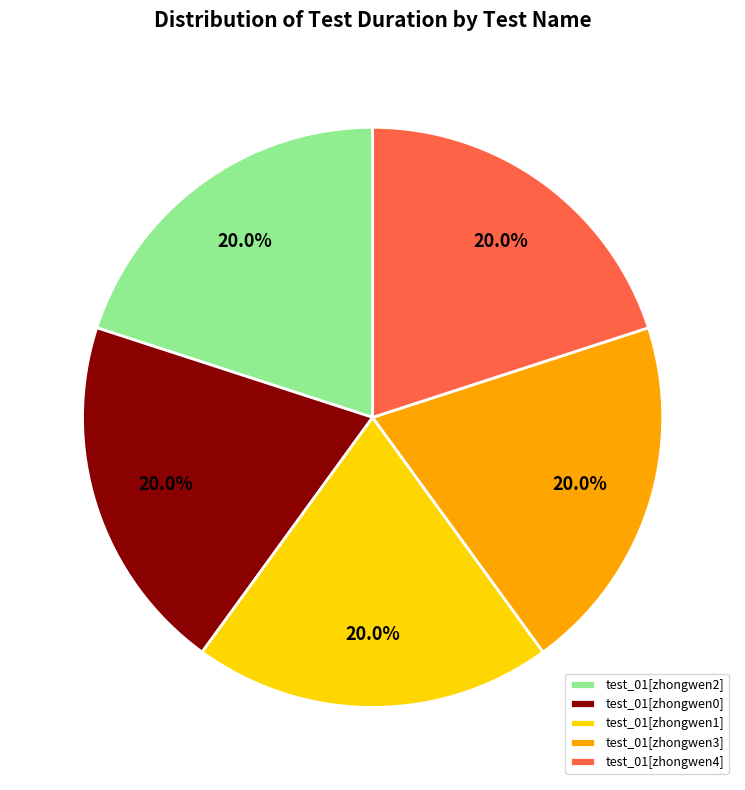

True or false: test_01[zhongwen3] accounts for 8% of the total.

False